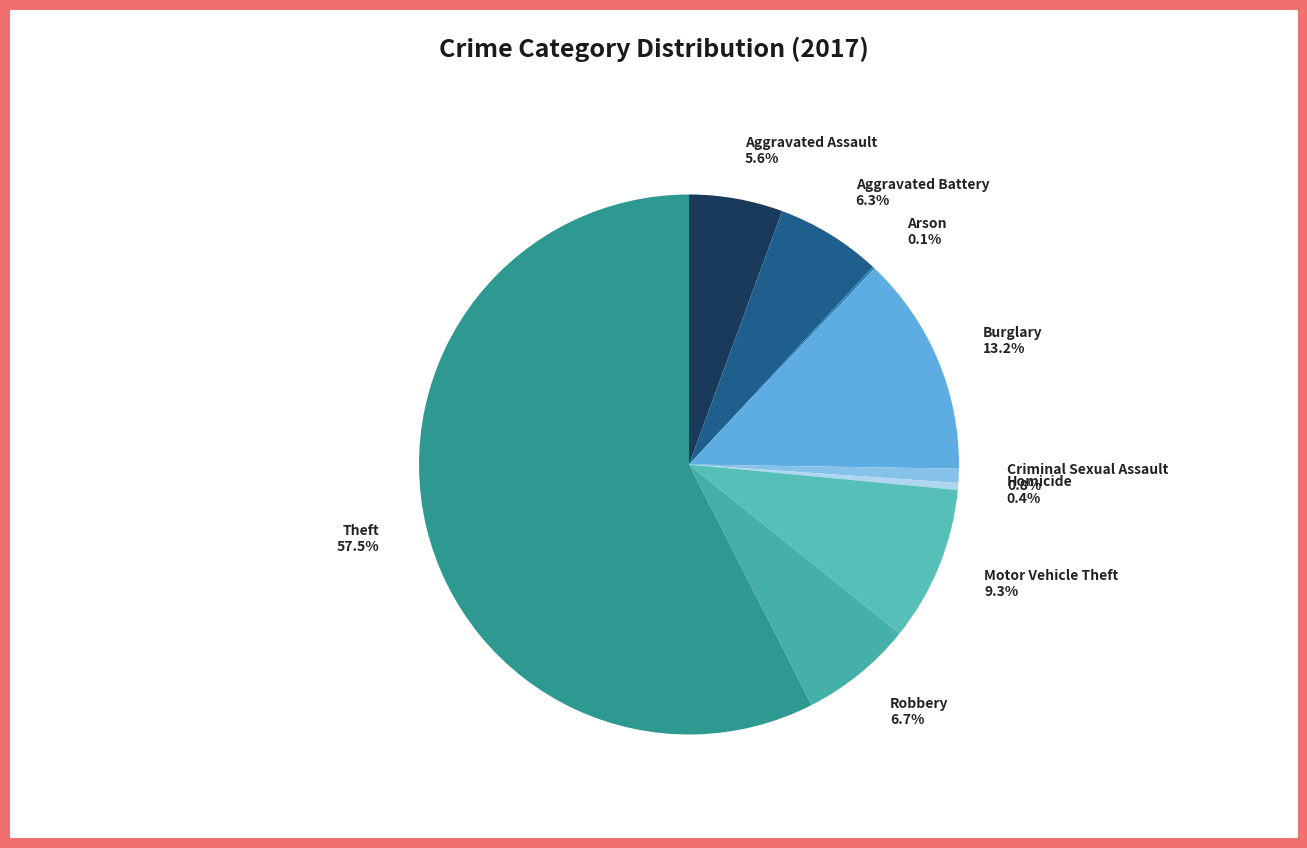

How much of the chart is everything except Motor Vehicle Theft 9.3%?

90.7%